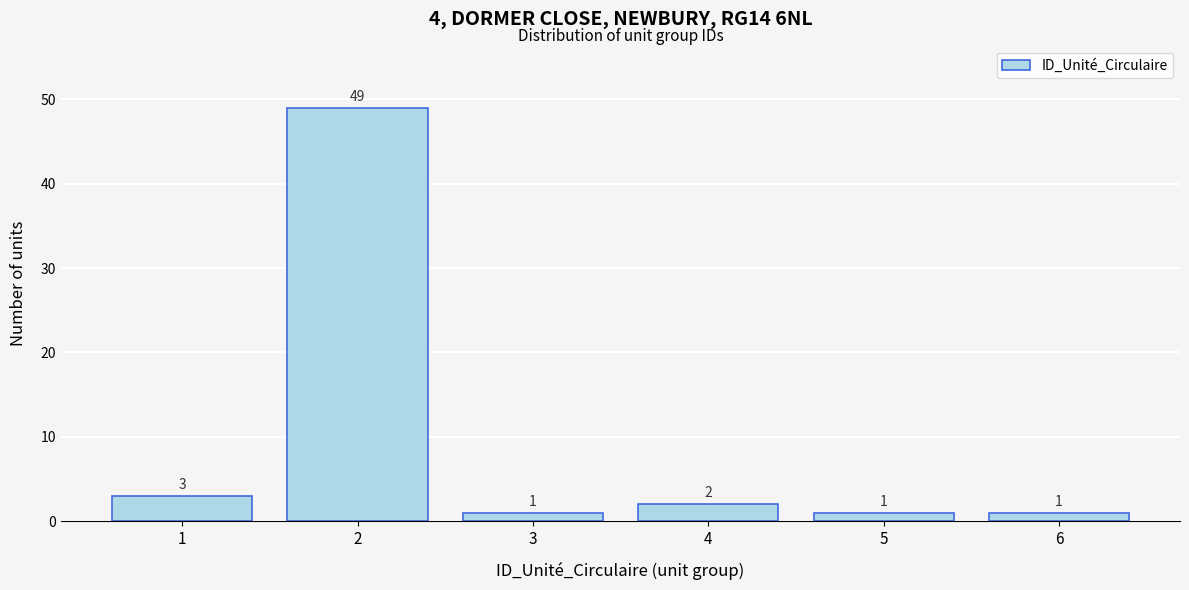

Reading right to left, what are all the values shown in this chart?

6=1	5=1	4=2	3=1	2=49	1=3